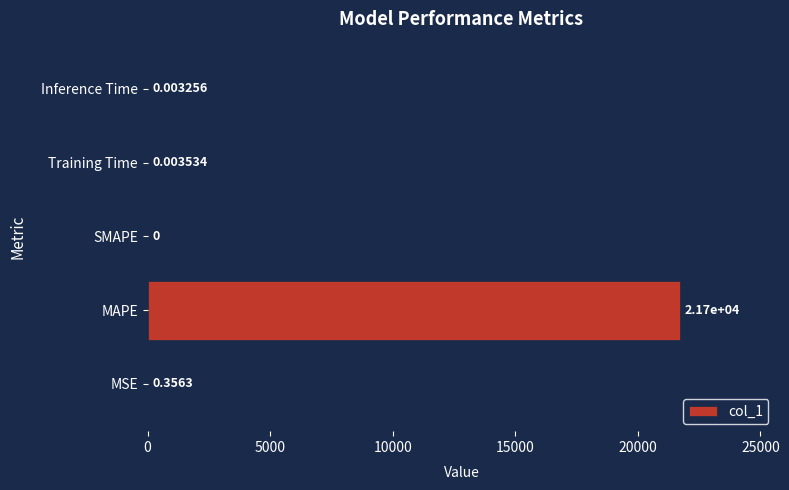

Are the bars grouped side by side (vs. stacked)?

No